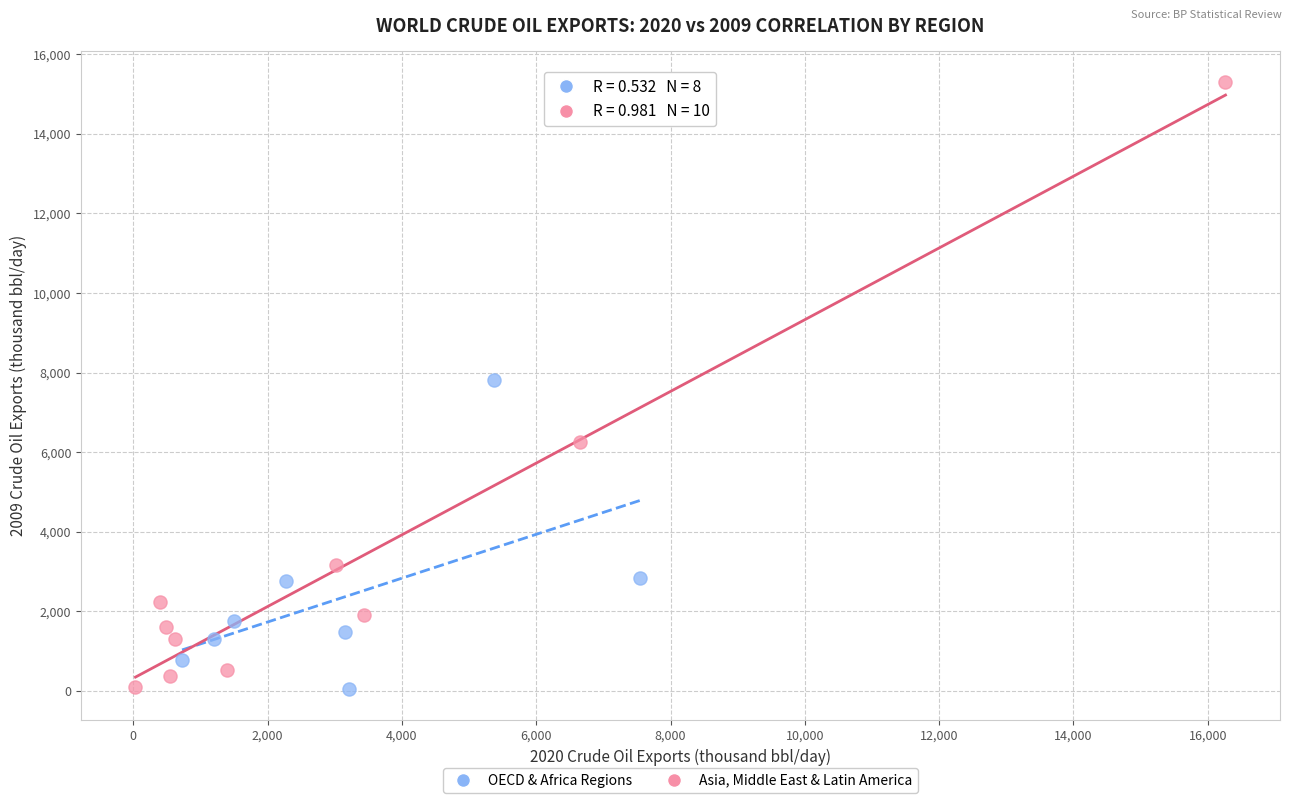

Which series has the largest Y range (max minus min)?

Asia, Middle East & Latin America